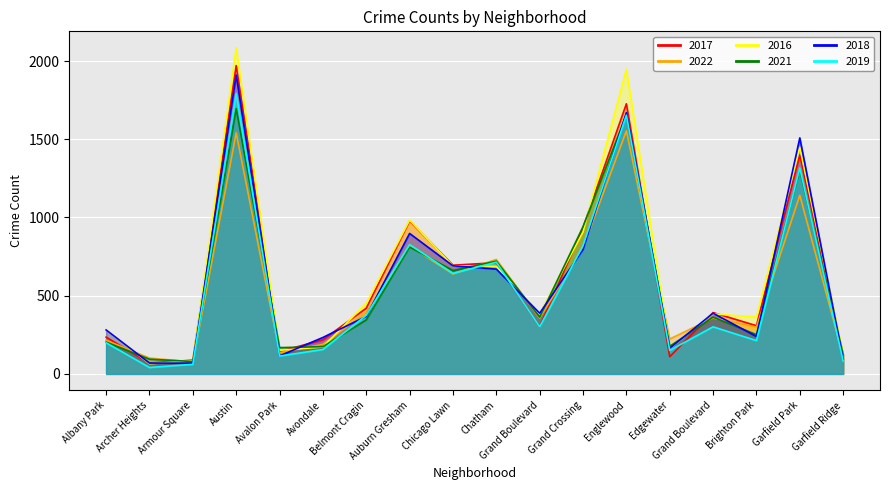

True or false: 2022 has a value of 639 at Chicago Lawn.

True